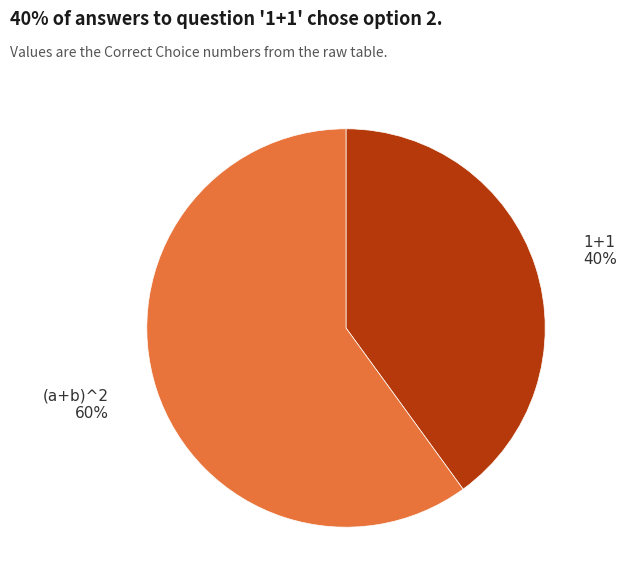

Which category has the biggest portion of the pie?

(a+b)^2